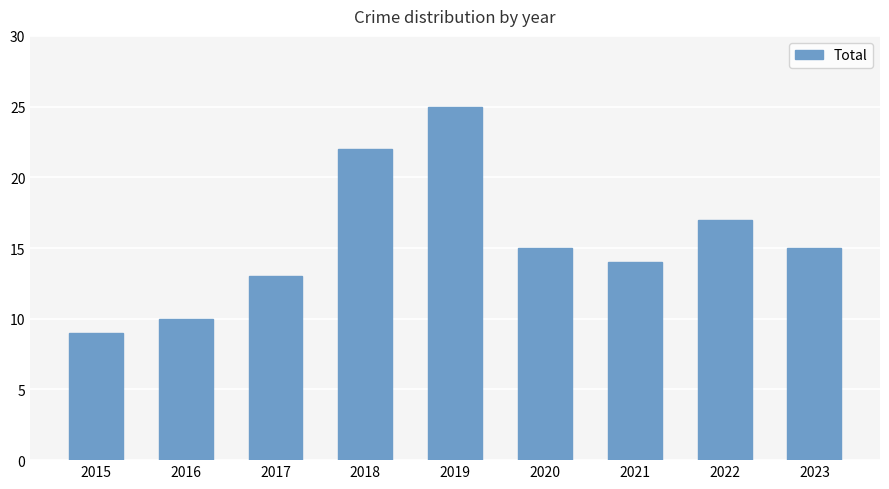

What is the sum of the values at 2018 and 2017?

35